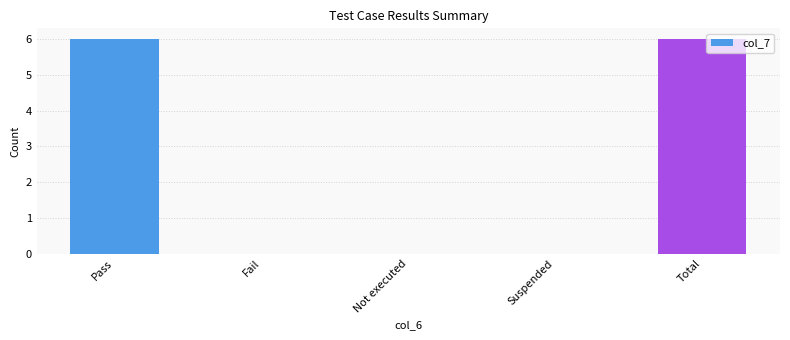

Count the number of categories in the chart.

5